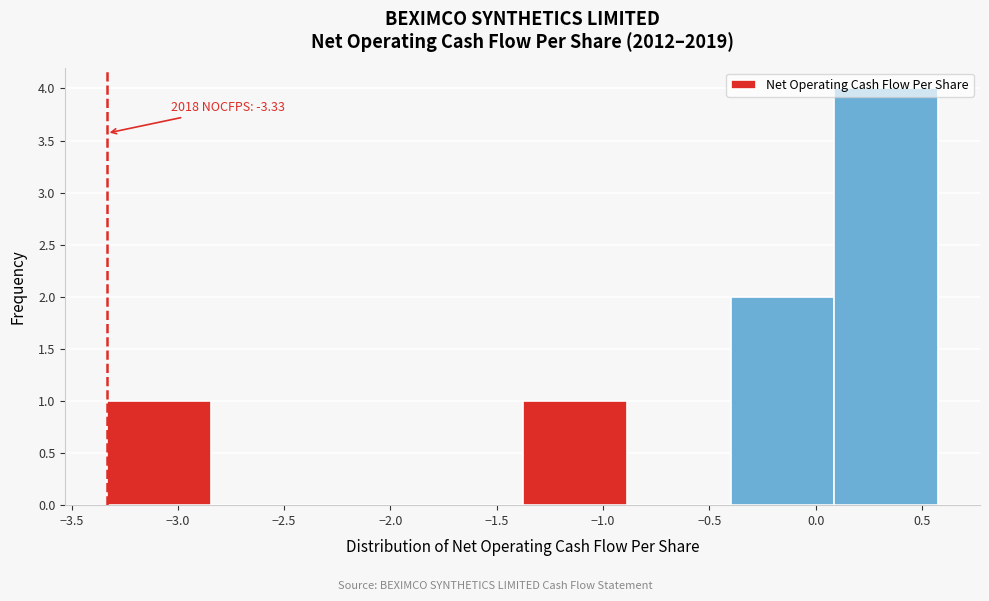

Which range on the x-axis has the tallest bar?

0.10 to 0.60